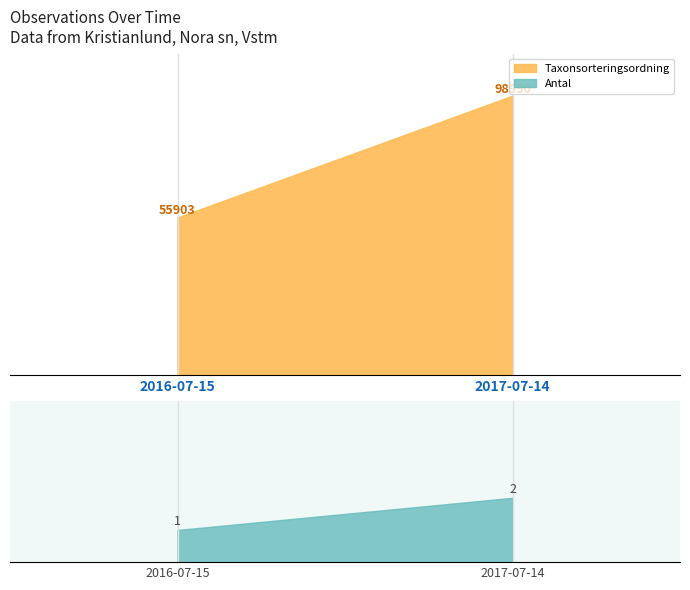

True or false: Taxonsorteringsordning has a value of 99611 at 2017-07-14.

True